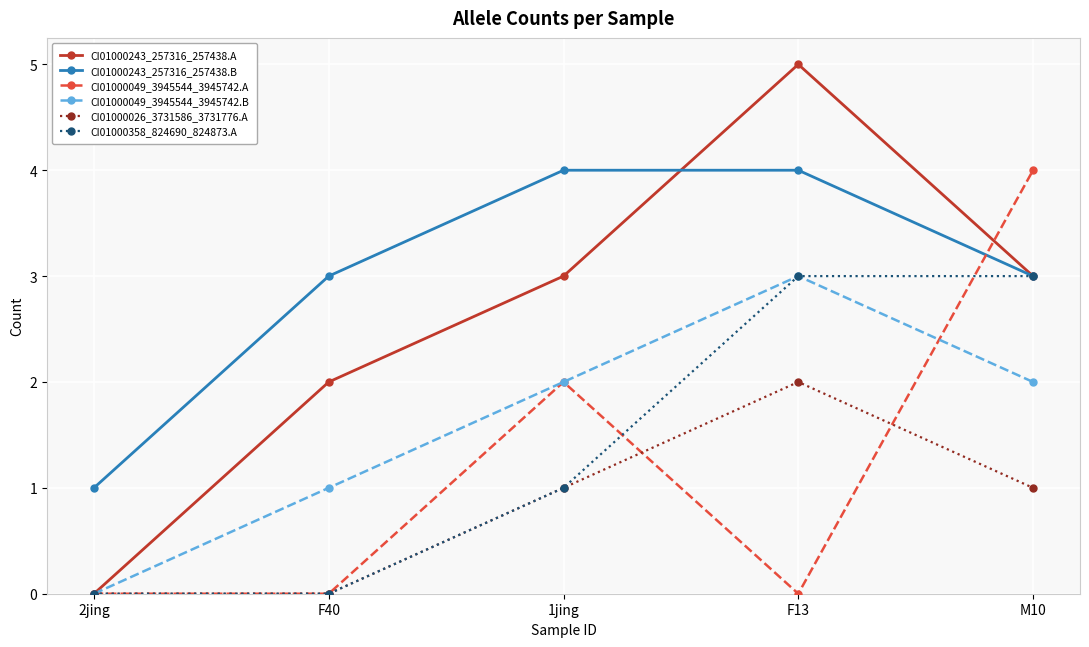

At which category does CI01000049_3945544_3945742.B reach its first local peak?

F13